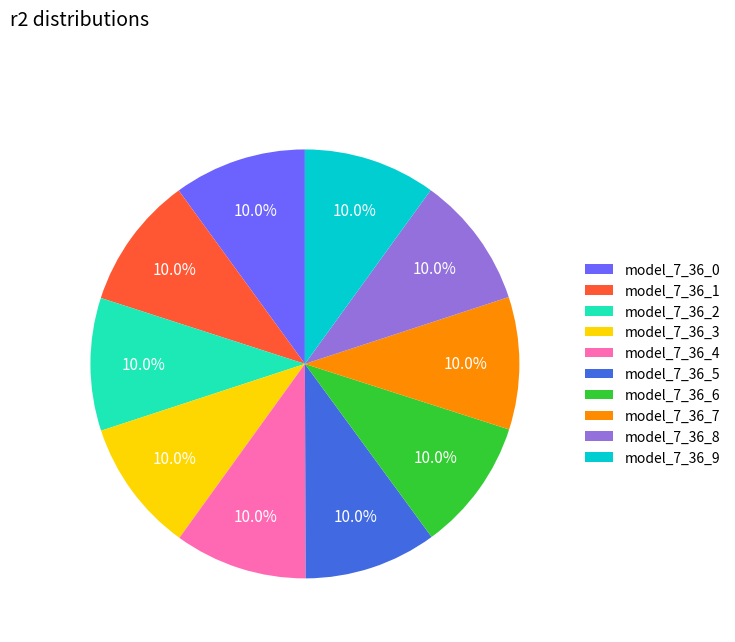

Count the number of slices in the pie.

10